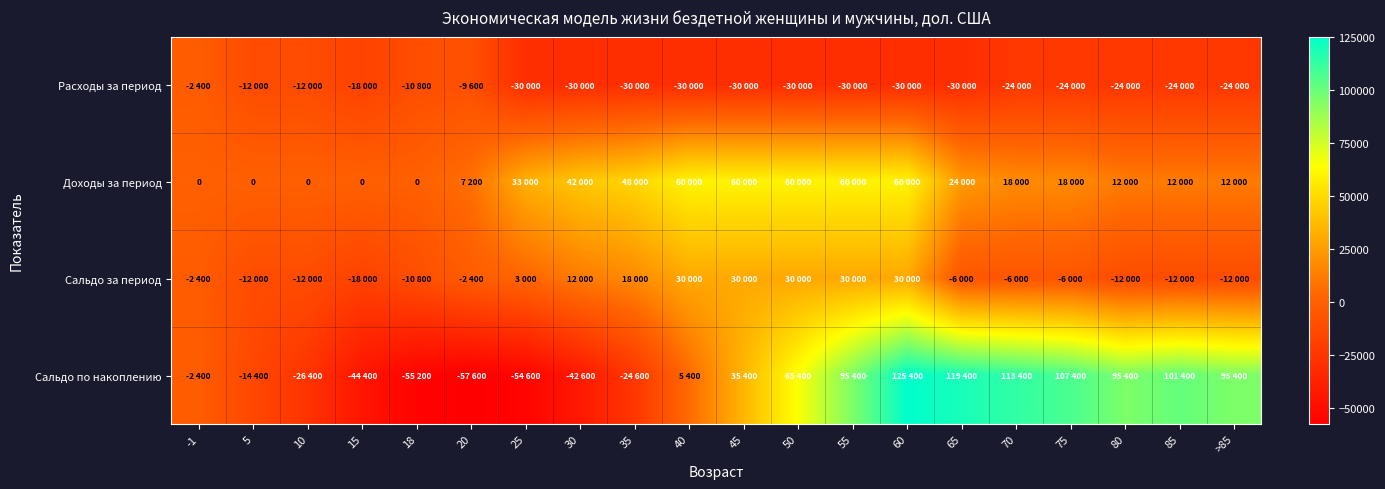

What is the lowest value of the Расходы за период series?

-30000